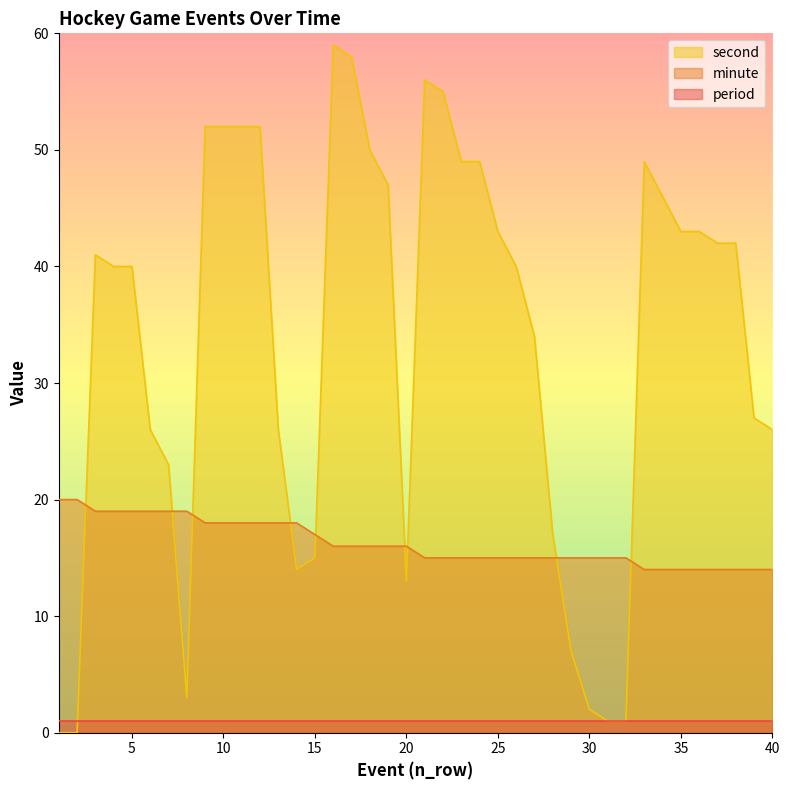

How many values in the minute series are below 16?

20